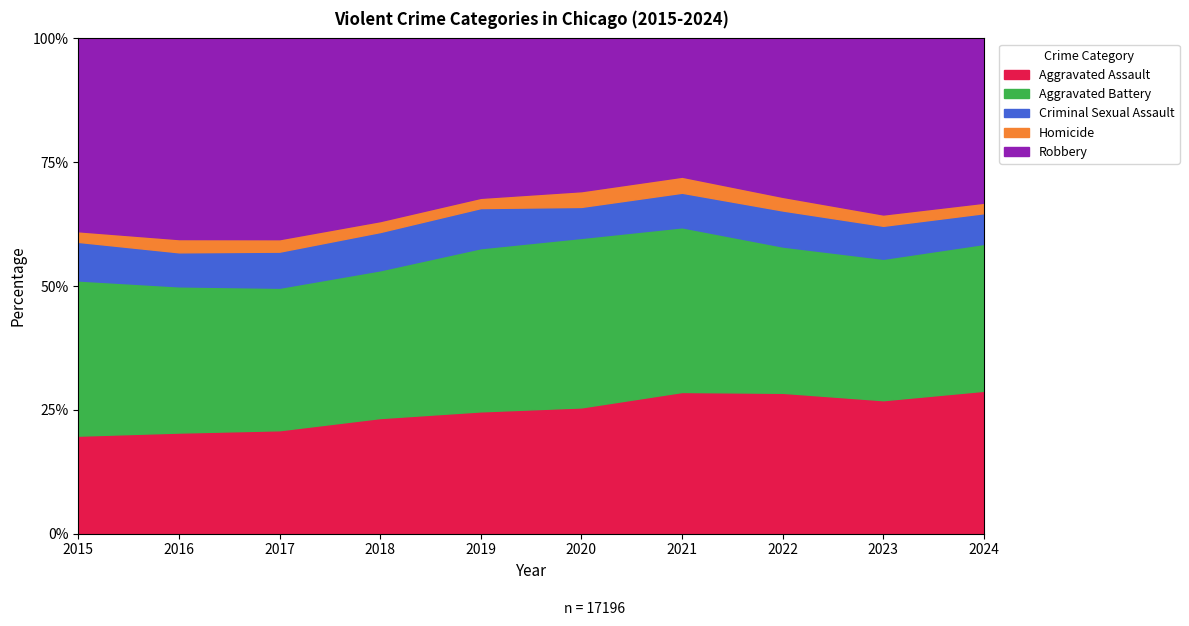

What is the minimum value for Aggravated Assault?

19.8